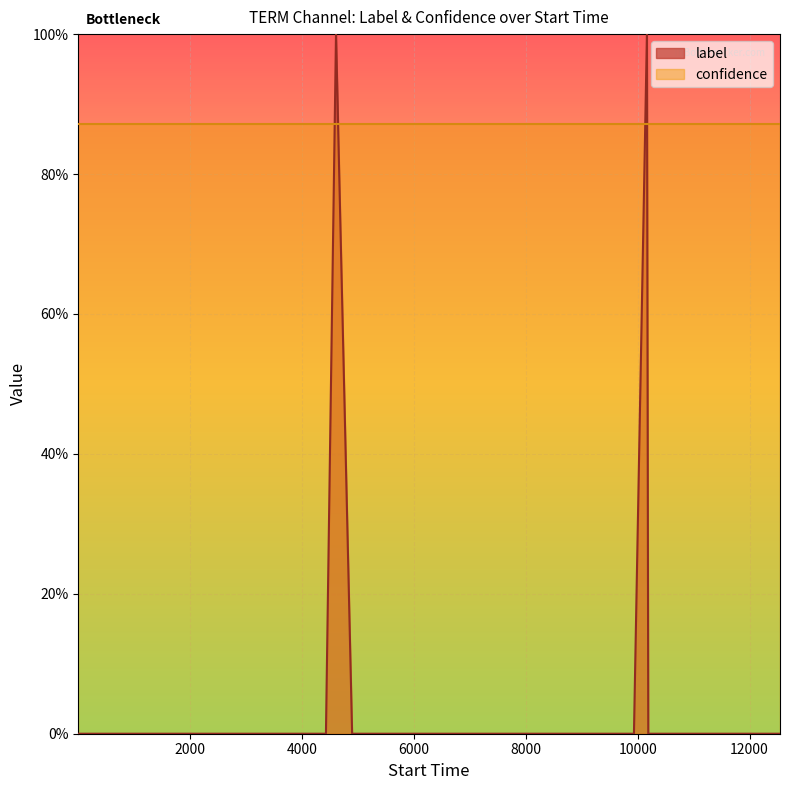

True or false: the data has more than 1 interior local peaks.

True